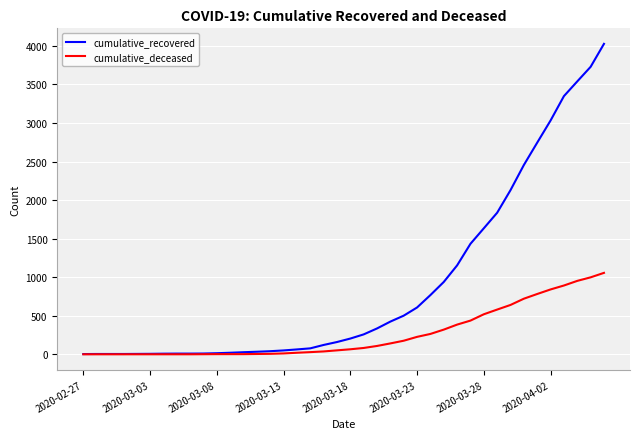

Which series has the widest spread of values?

cumulative_recovered